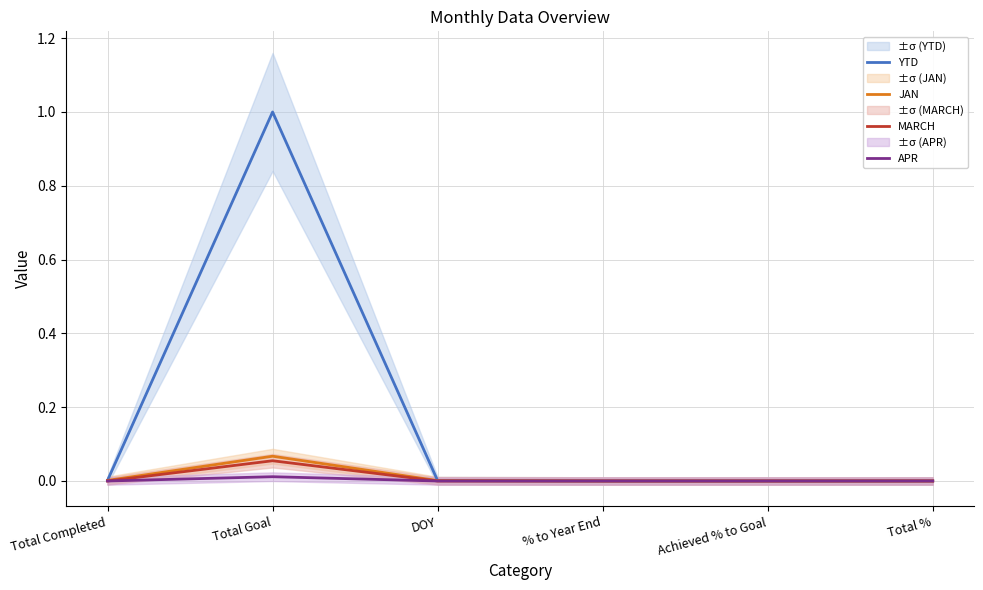

True or false: YTD has more than 1 interior local peaks.

False